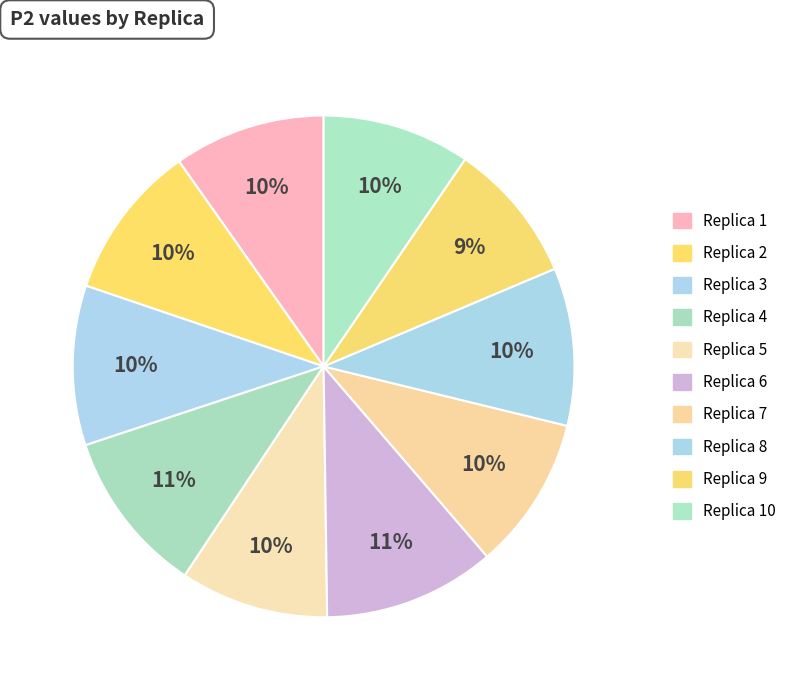

What is the largest slice in the pie chart?

6